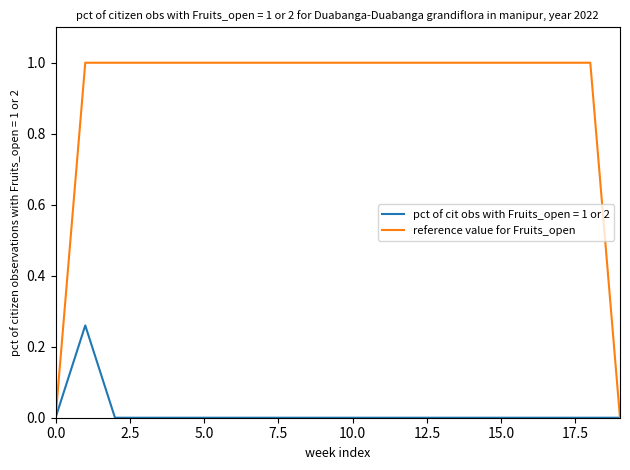

Which series has the largest total across all categories?

reference value for Fruits_open